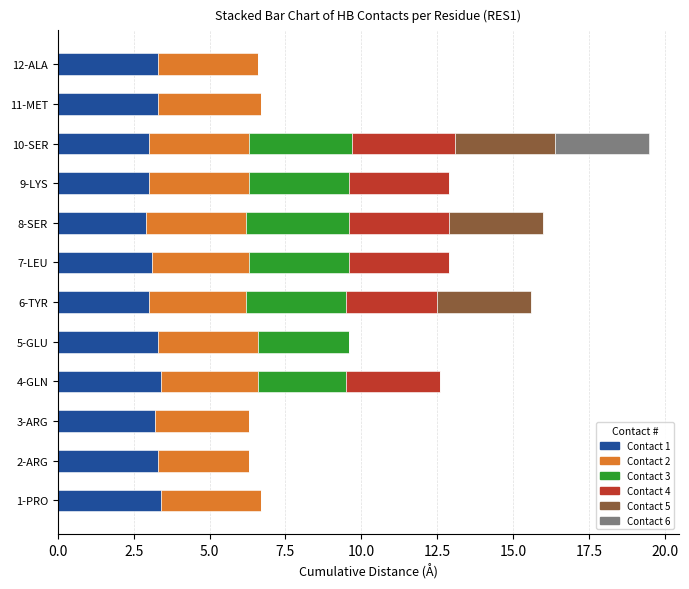

At which category is the sum across all series the highest?

10-SER